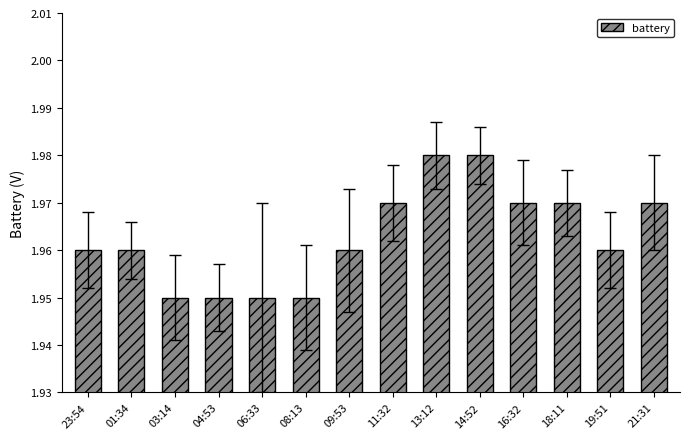

Is it true that the value at 11:32 is 1.0?

False